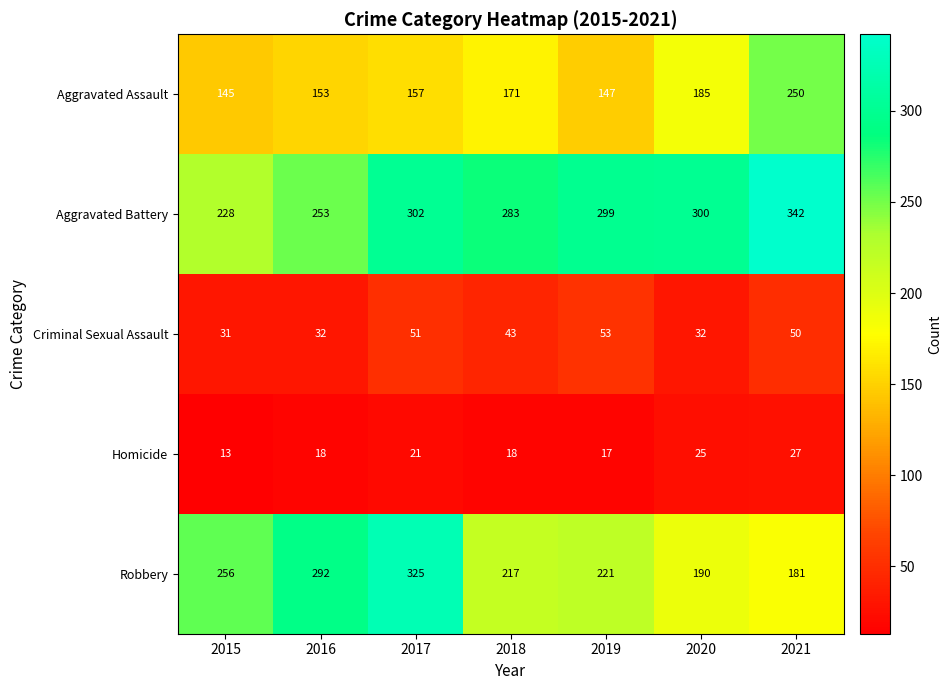

Rank the categories by Aggravated Battery value from lowest to highest.

2015, 2016, 2018, 2019, 2020, 2017, 2021